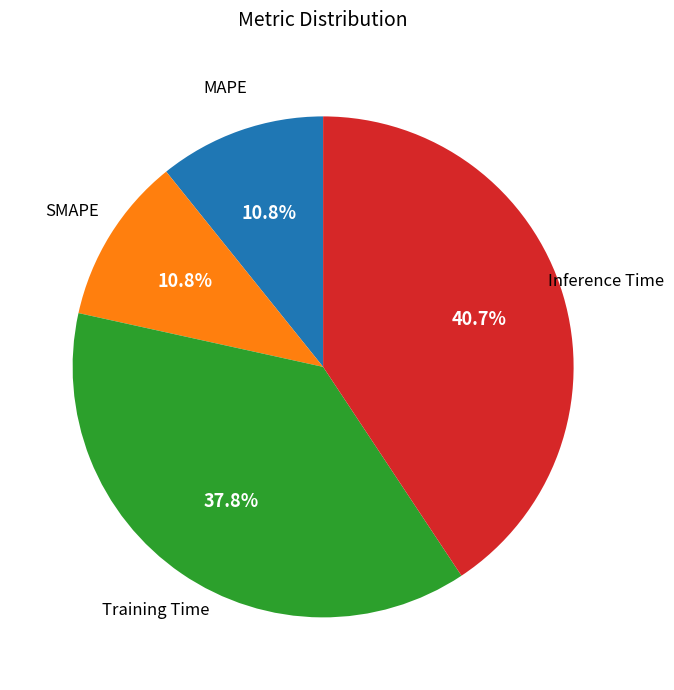

Does any single category account for the majority?

No